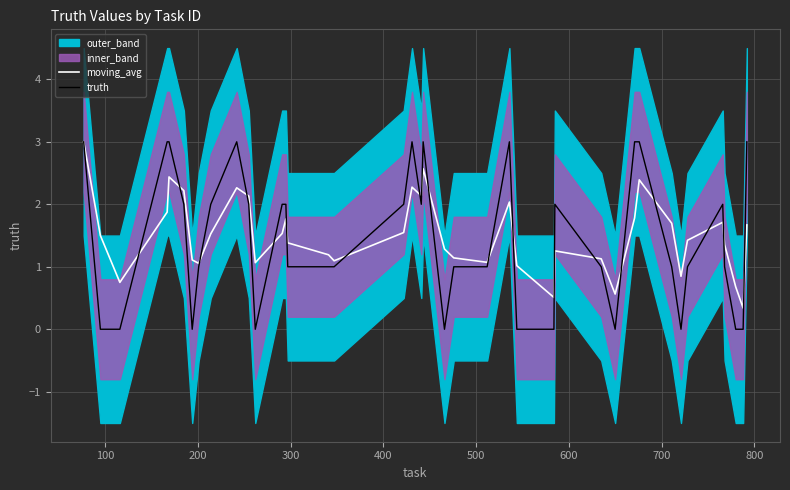

How many values in truth are above zero?

29